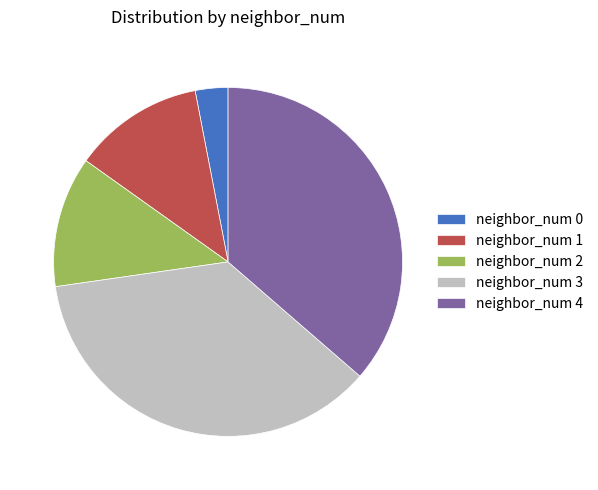

Does neighbor_num 0 represent more than half of the total?

No